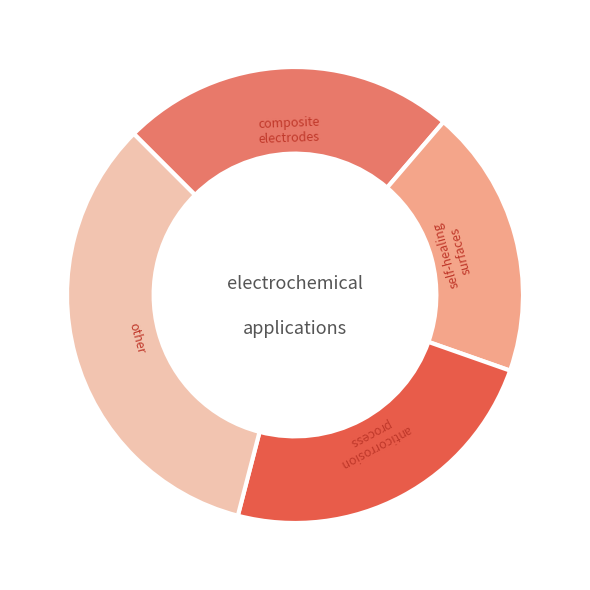

Combined, do other and composite electrodes account for over 50%?

Yes